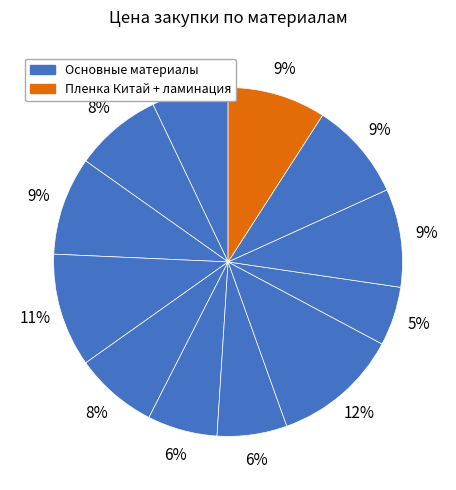

How many segments does this pie chart have?

12